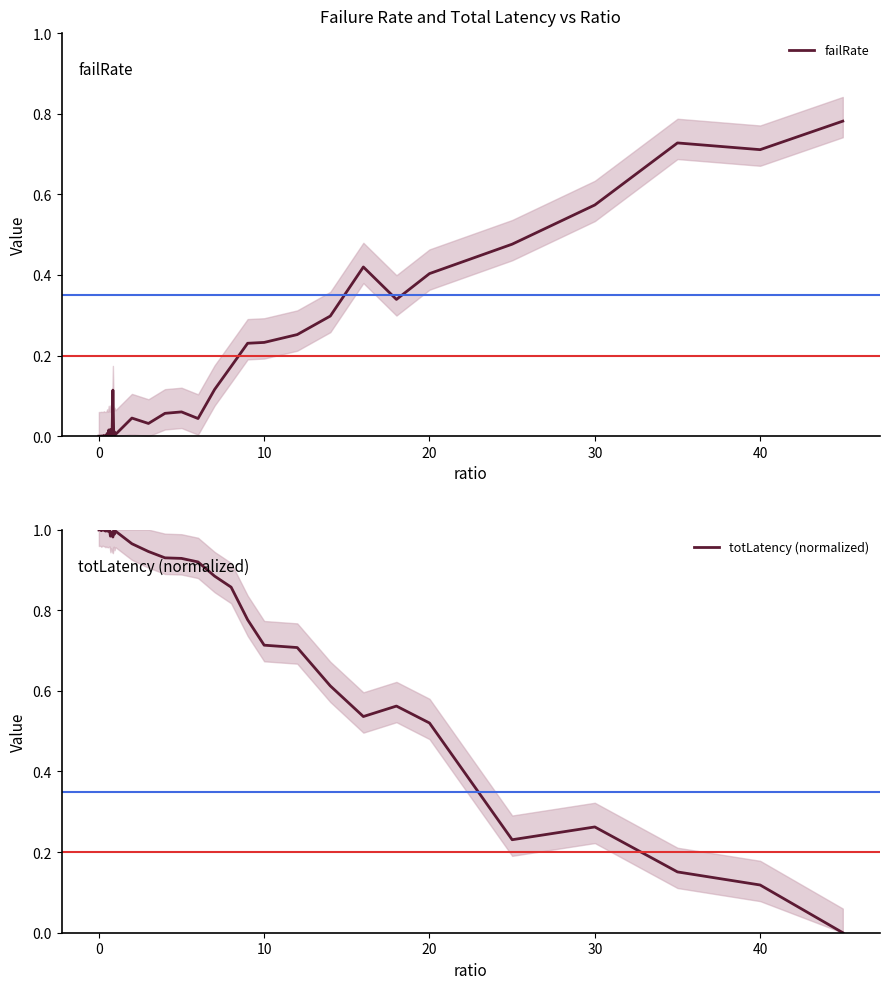

Reading right to left, extract all data points from this chart.

failRate: 0.8	0.7	0.7	0.6	0.5	0.4	0.3	0.4	0.3	0.3	0.2	0.2	0.2	0.1	0.0	0.1	0.1	0.0	0.0	0.0	0.0	0.0	0.1	0.0	0.0	0.0	0.0	0.0	0.0	0.0	0.0	0.0	0.0	0.0	0.0	0.0	0.0	0.0	0.0	0.0
totLatency (normalized): 0.0	0.1	0.2	0.3	0.2	0.5	0.6	0.5	0.6	0.7	0.7	0.8	0.9	0.9	0.9	0.9	0.9	0.9	1.0	1.0	1.0	1.0	1.0	1.0	1.0	1.0	1.0	1.0	1.0	1.0	1.0	1.0	1.0	1.0	1.0	1.0	1.0	1.0	1.0	1.0